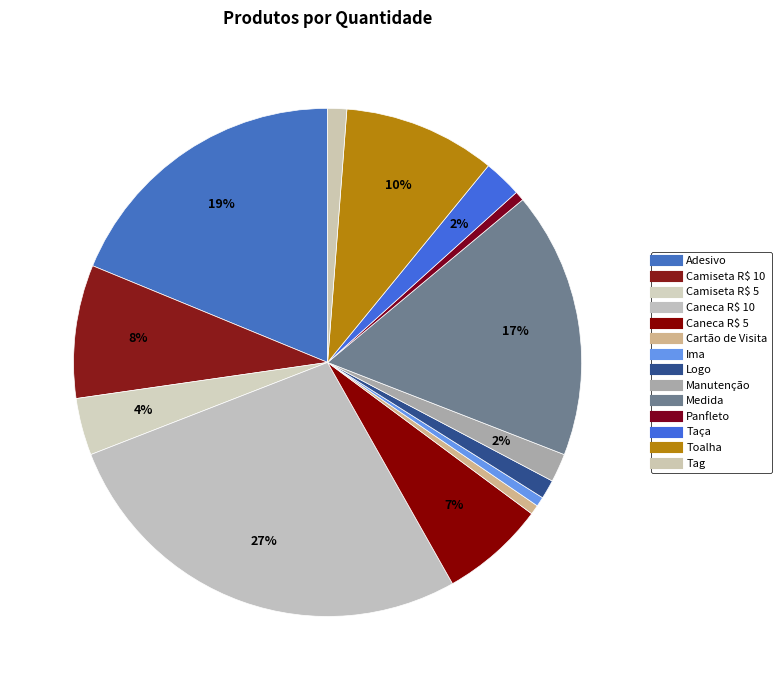

Which category has the smallest portion of the pie?

Cartão de Visita